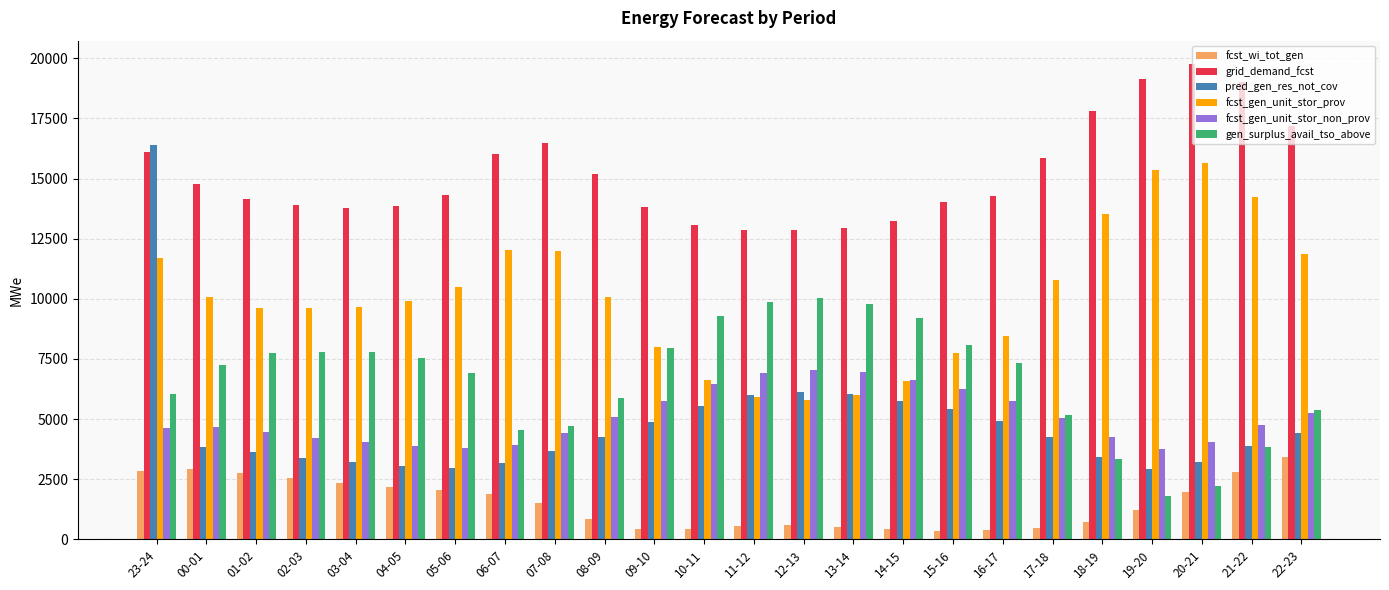

Rank the series at 02-03 from highest to lowest value.

grid_demand_fcst, fcst_gen_unit_stor_prov, gen_surplus_avail_tso_above, fcst_gen_unit_stor_non_prov, pred_gen_res_not_cov, fcst_wi_tot_gen